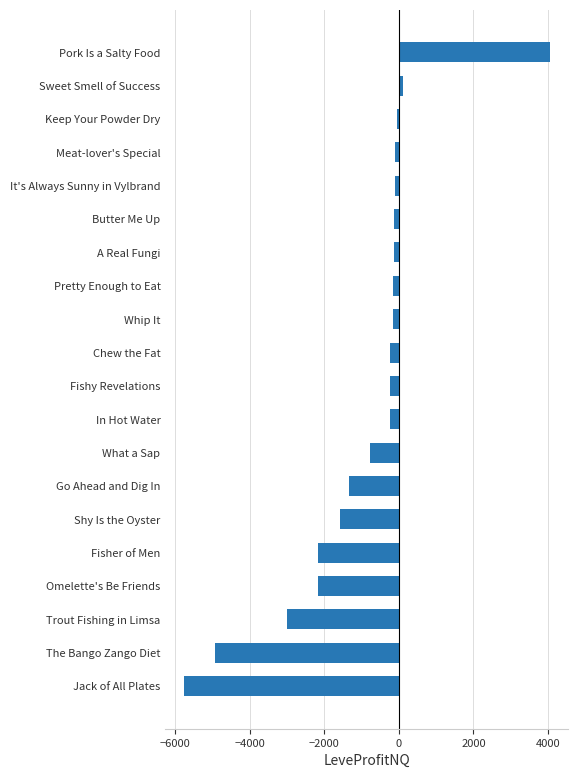

What is the difference between the second highest and second lowest values?

5041.0